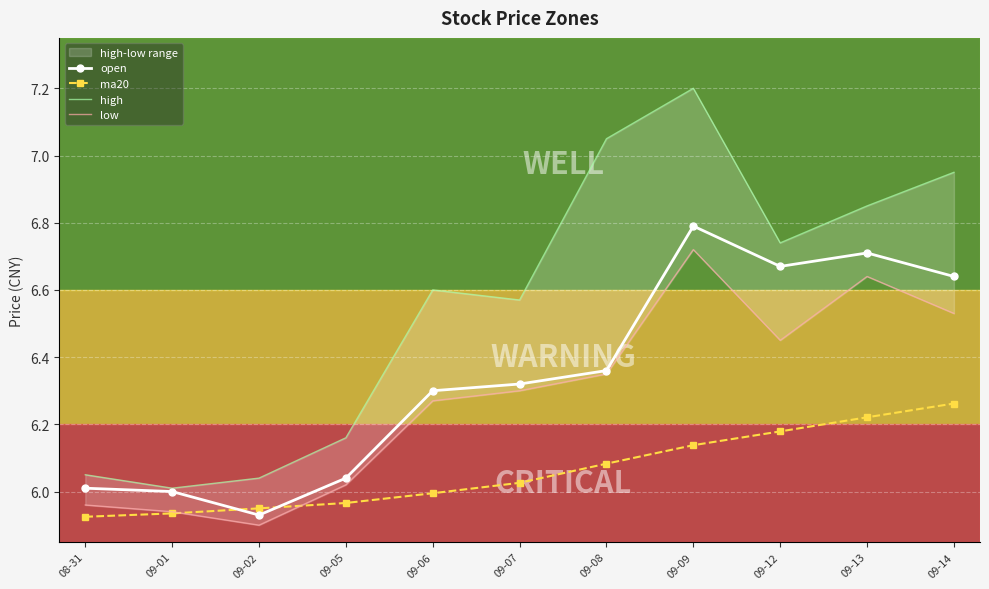

Which series has the widest spread of values?

high